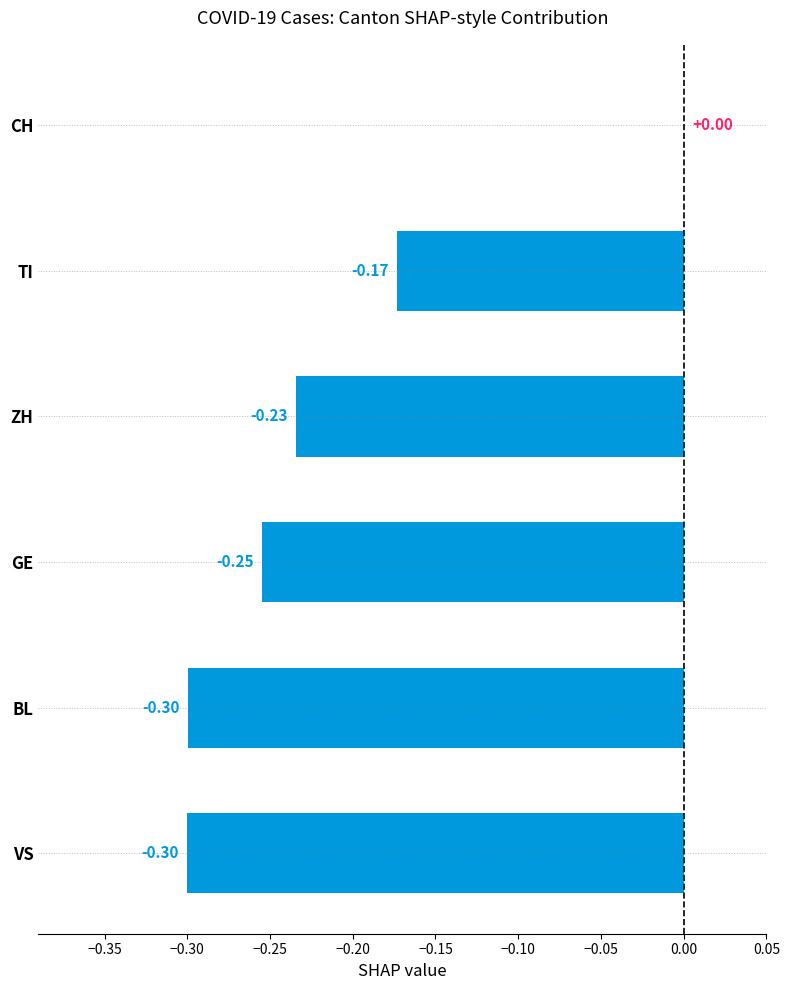

What is the sum of the values at ZH and GE?

-0.5